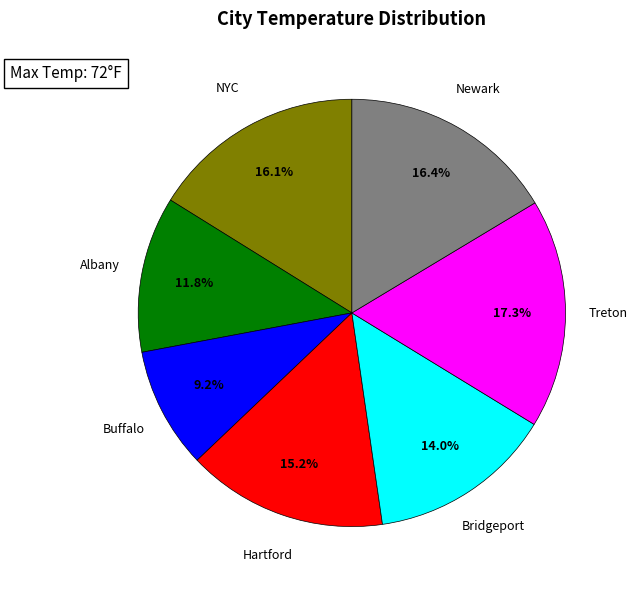

Is there a majority slice in this chart?

No